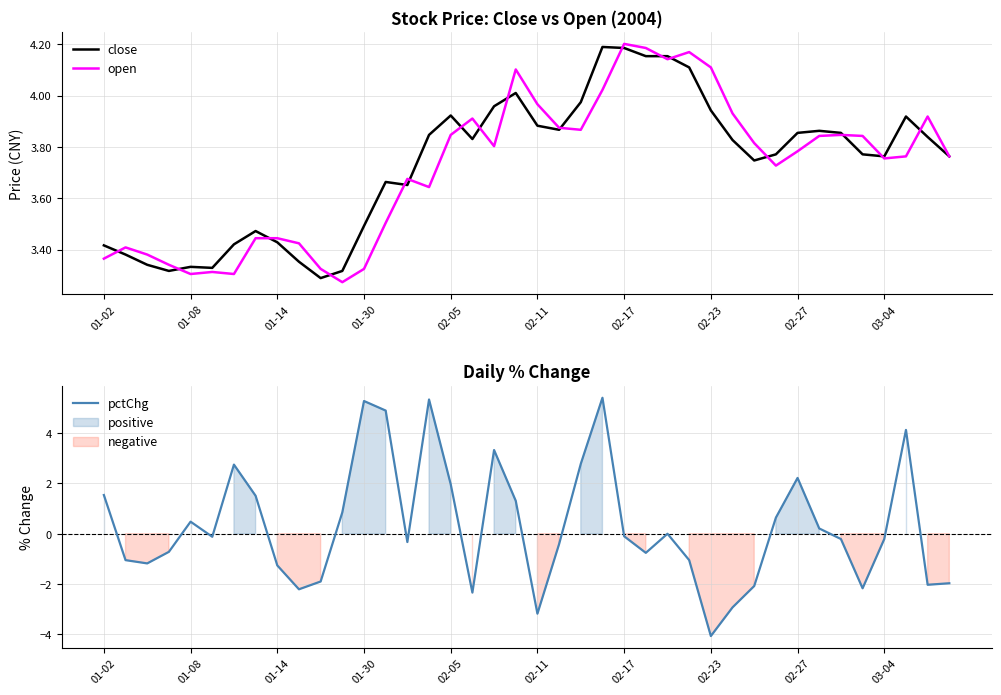

The value of close at 01-30 is 3.5. True or false?

True